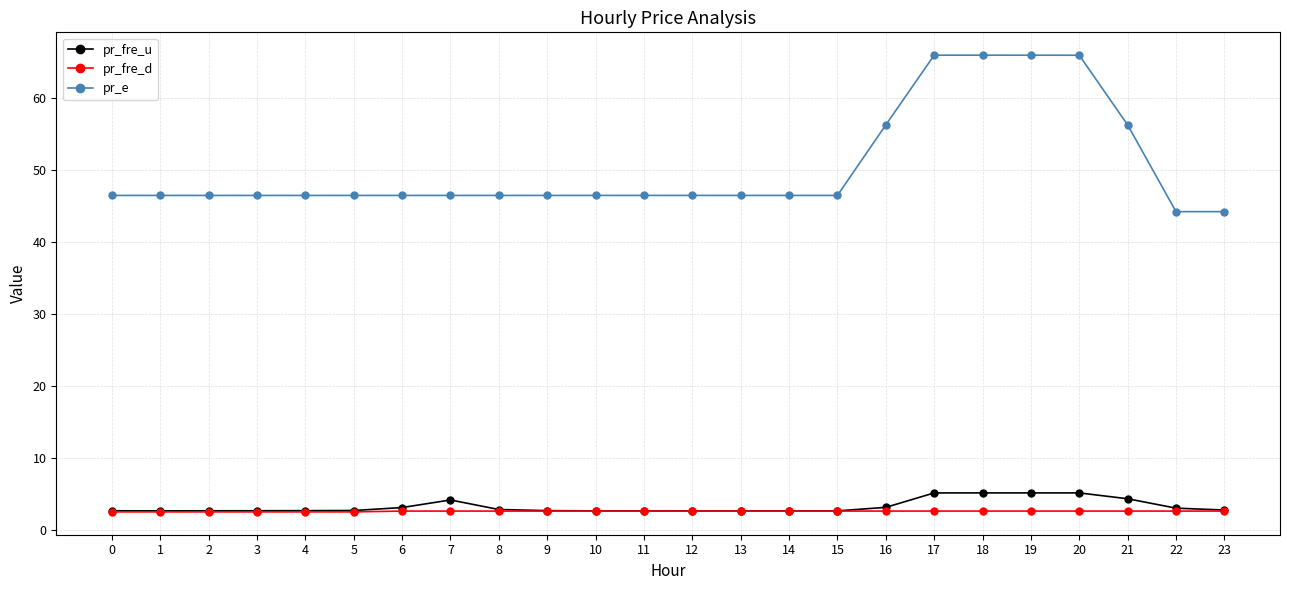

How many categories are shown in the chart?

24